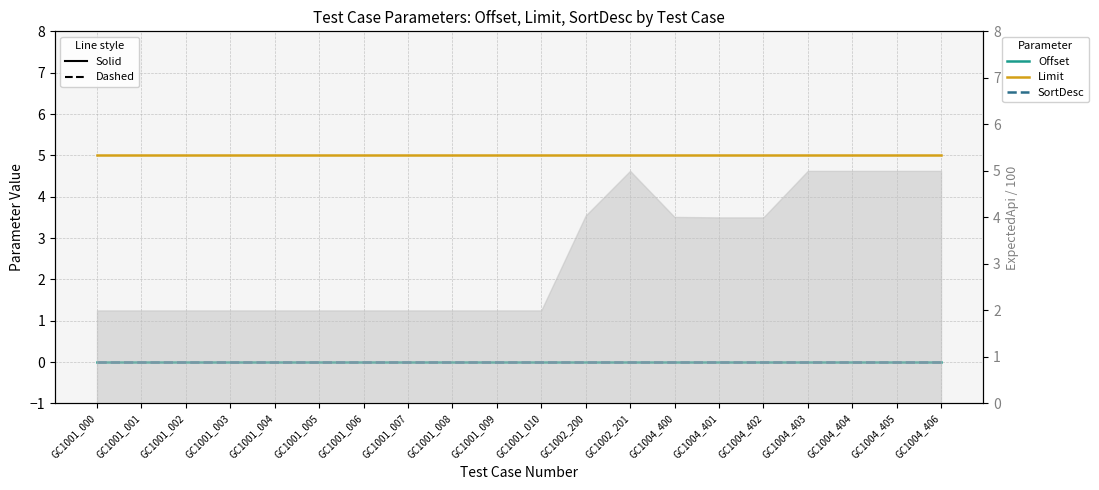

Reading left to right, extract all data points from this chart.

Offset: 0	0	0	0	0	0	0	0	0	0	0	0	0	0	0	0	0	0	0	0
Limit: 5	5	5	5	5	5	5	5	5	5	5	5	5	5	5	5	5	5	5	5
SortDesc: 0	0	0	0	0	0	0	0	0	0	0	0	0	0	0	0	0	0	0	0